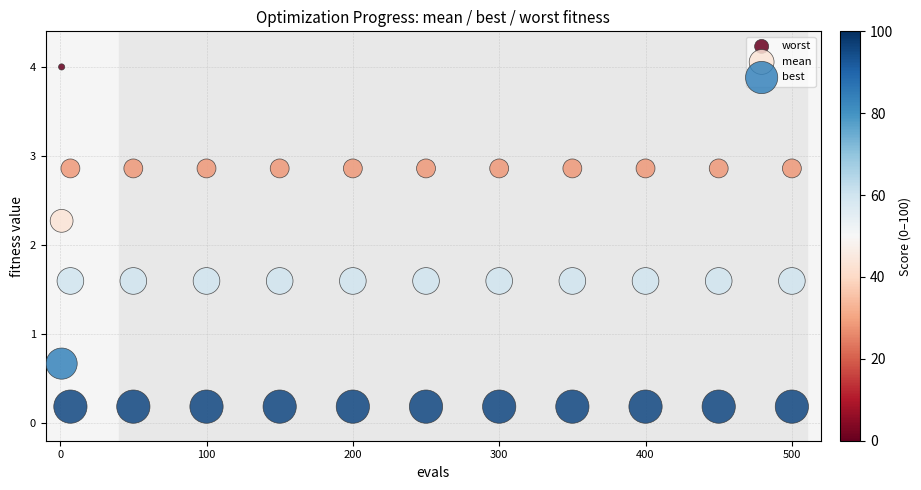

Which series reaches the minimum Y coordinate?

best